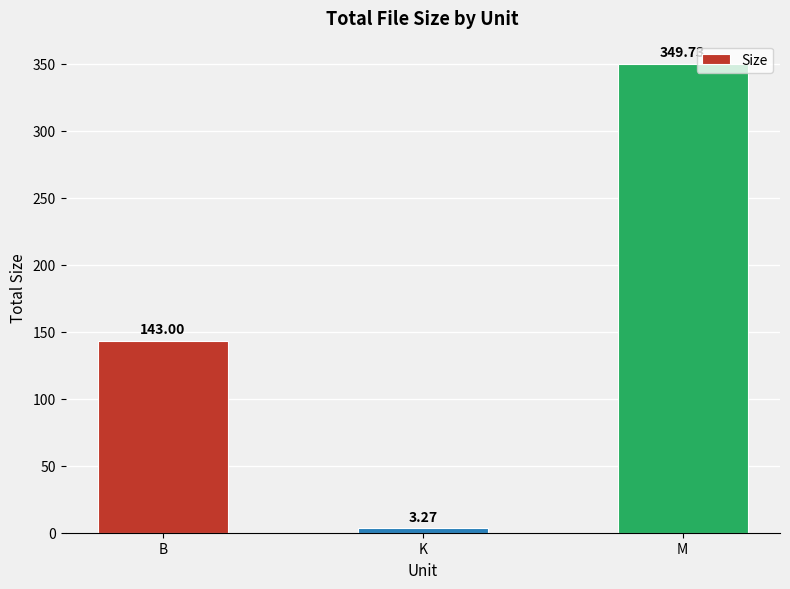

What is the average value?

165.3